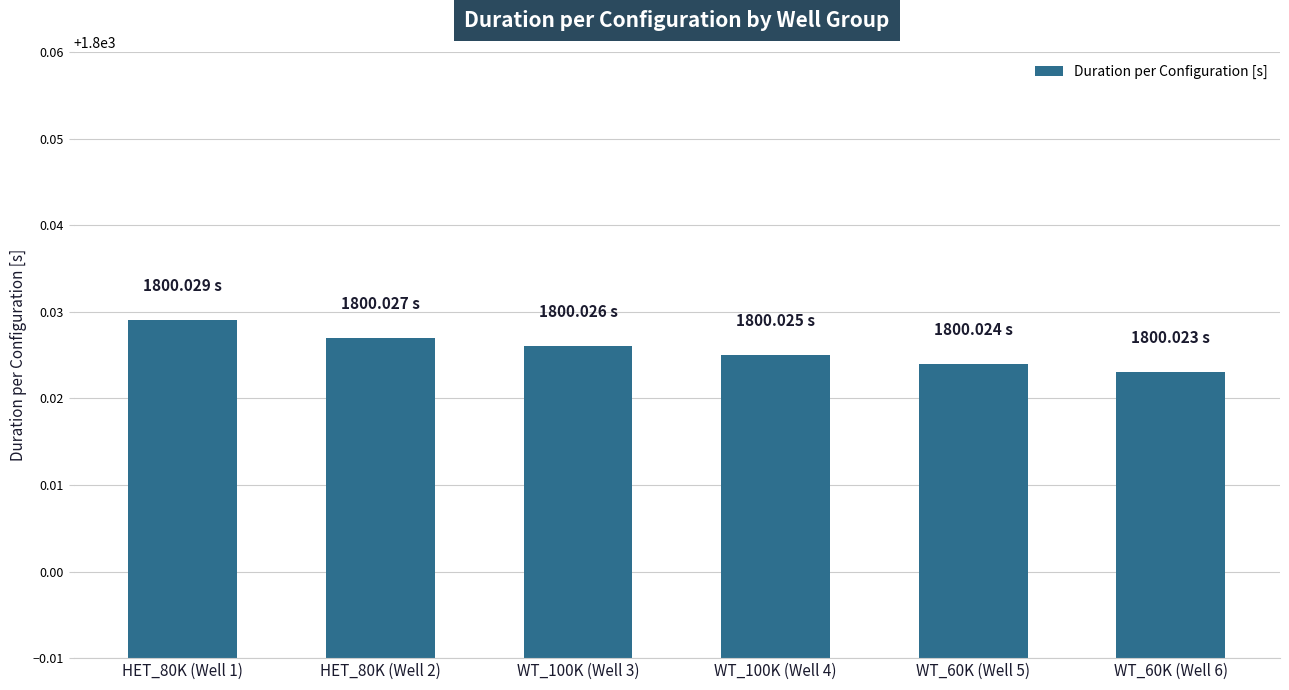

Approximately how many times larger is the value at WT_100K (Well 3) compared to WT_60K (Well 6)?

1.0